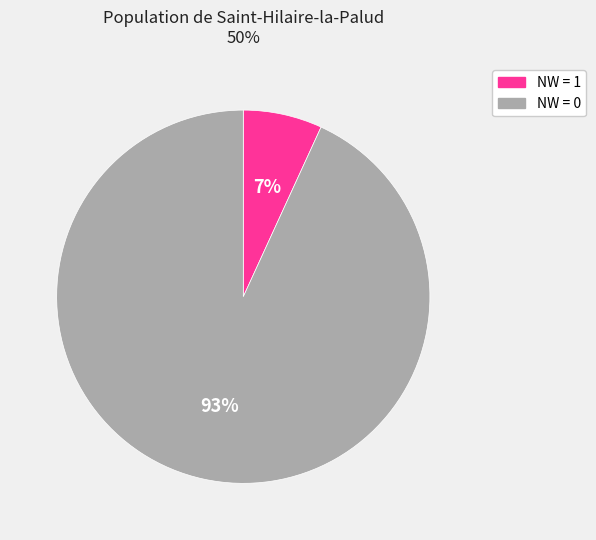

Count the number of slices in the pie.

2